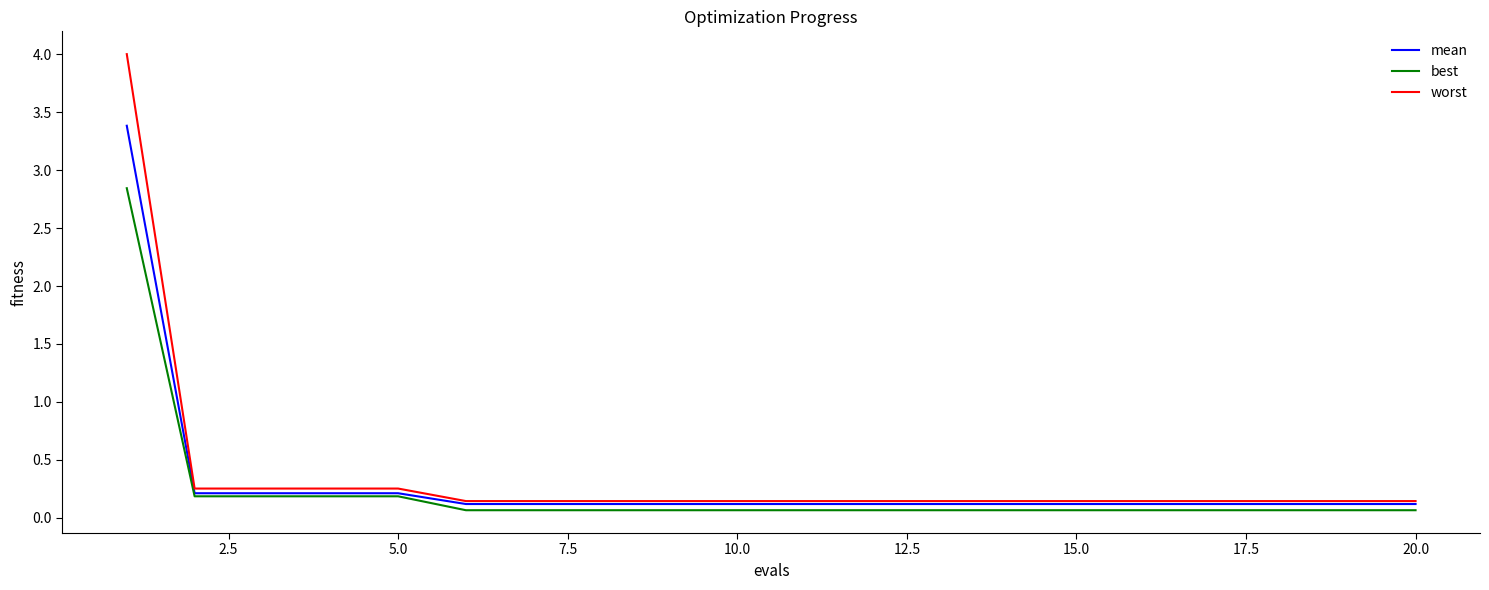

Rank the series by their maximum value, from highest to lowest.

worst, mean, best